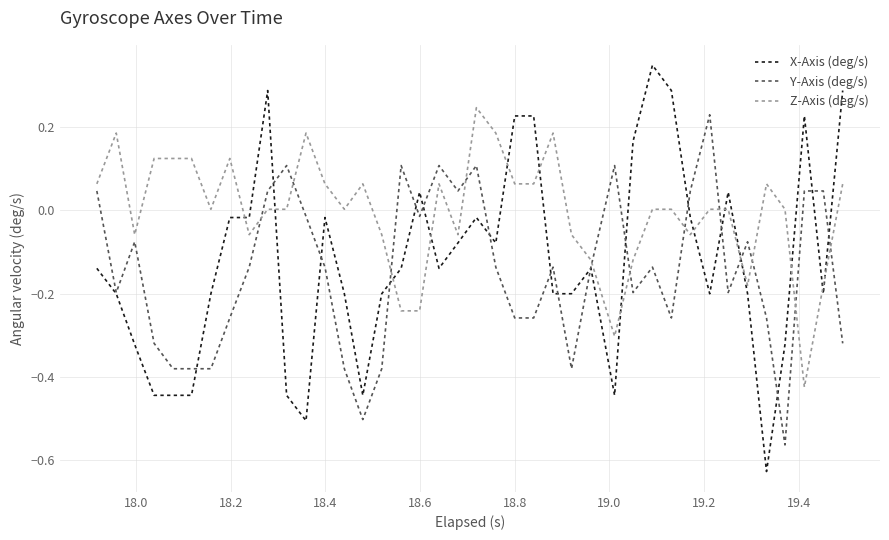

How many values in X-Axis (deg/s) are above zero?

10